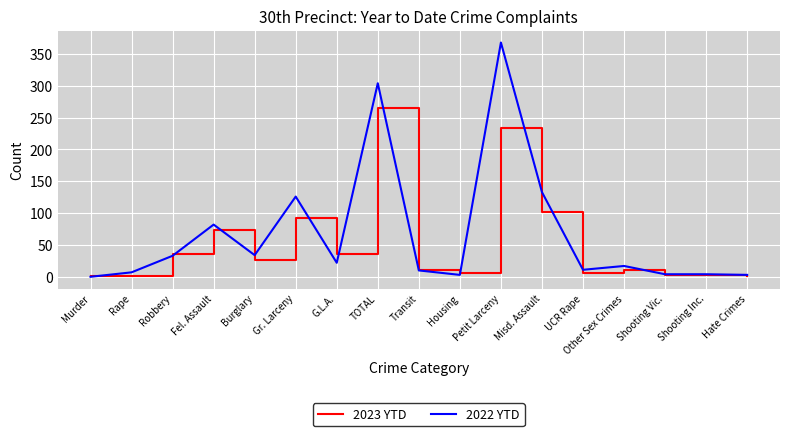

The value of 2022 YTD at Transit is 10. True or false?

True